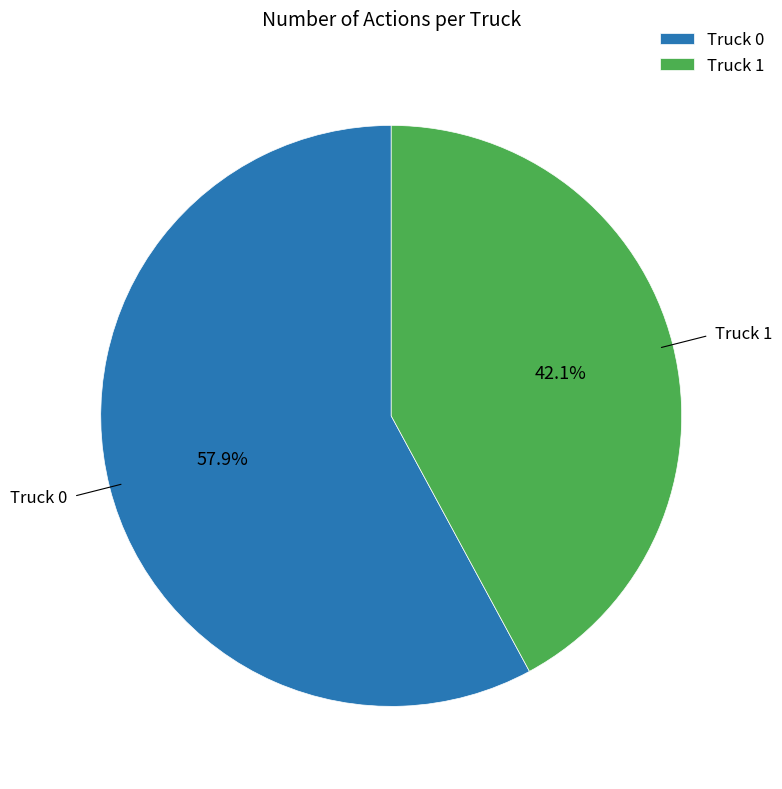

How many segments does this pie chart have?

2